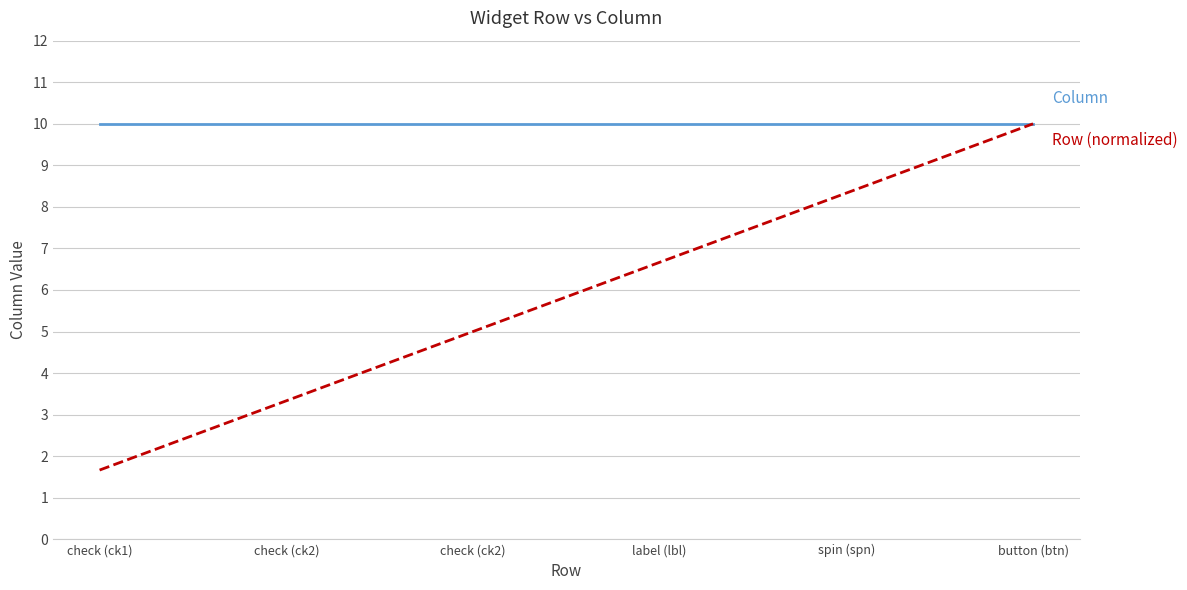

Does the chart display data point markers on the line(s)?

No